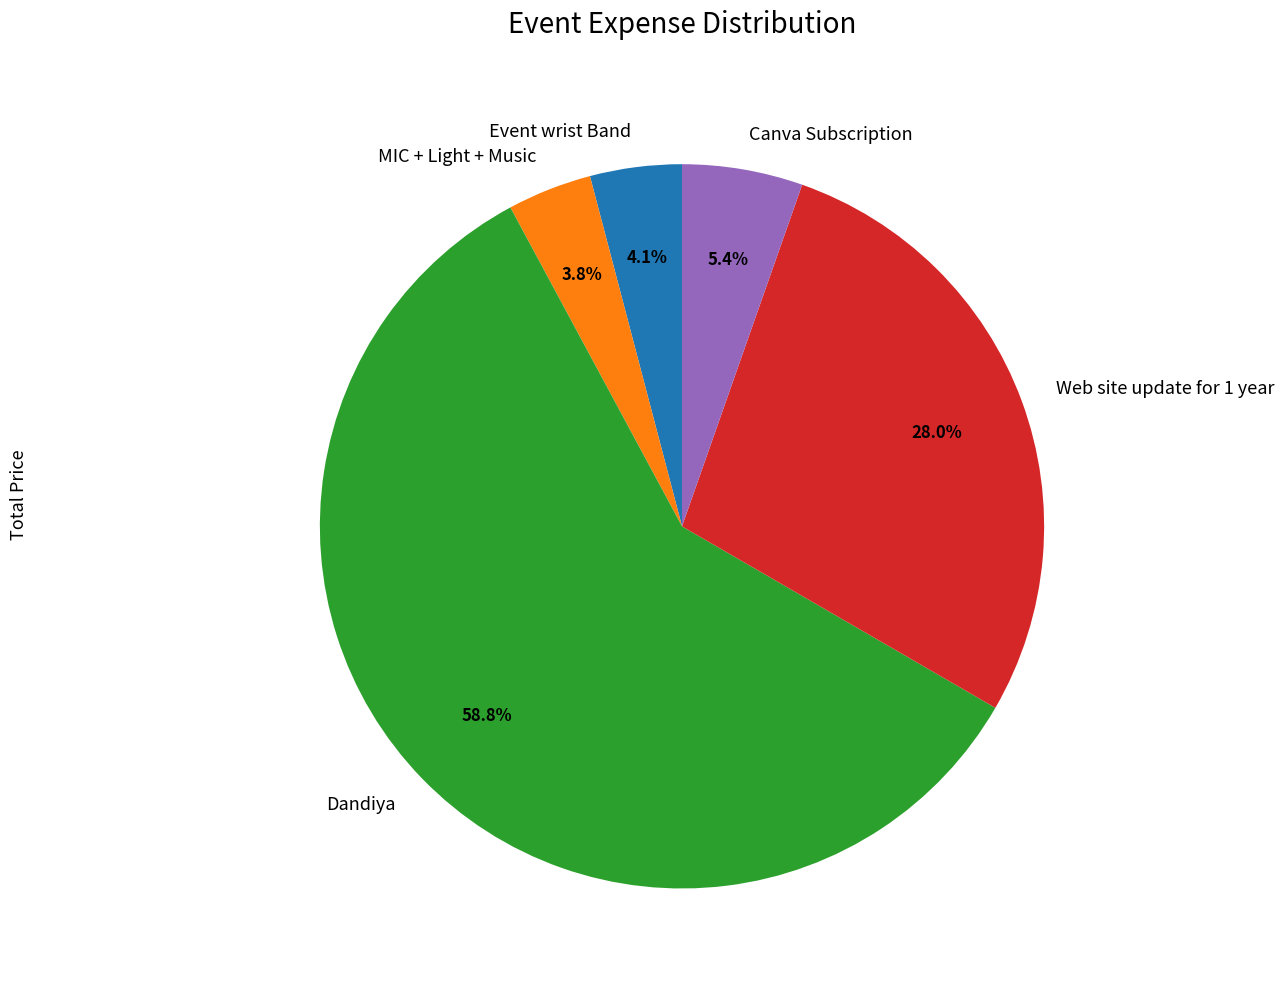

Between Web site update for 1 year and MIC + Light + Music, which is larger?

Web site update for 1 year